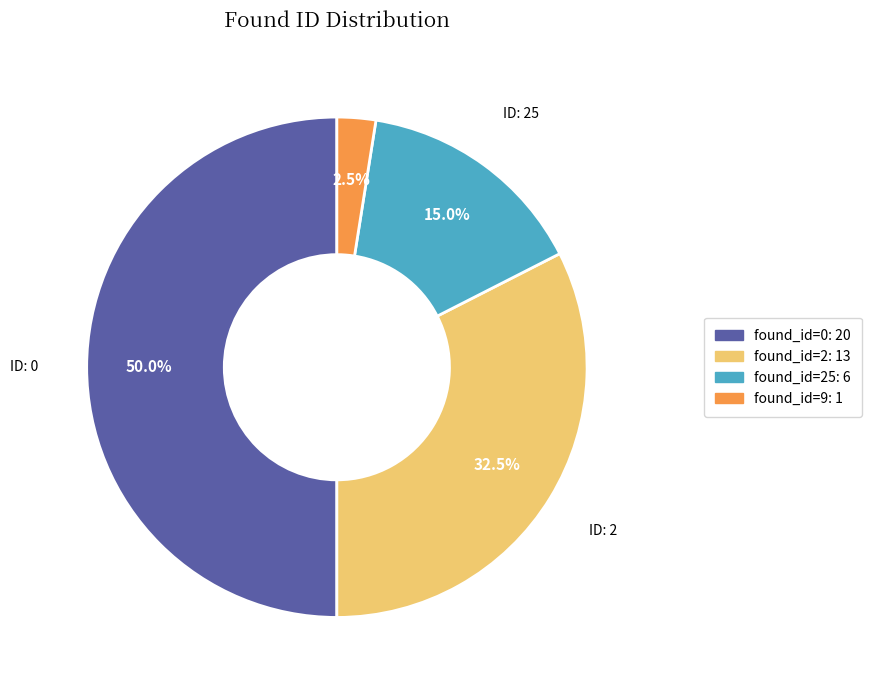

How many slices are in this pie chart?

4